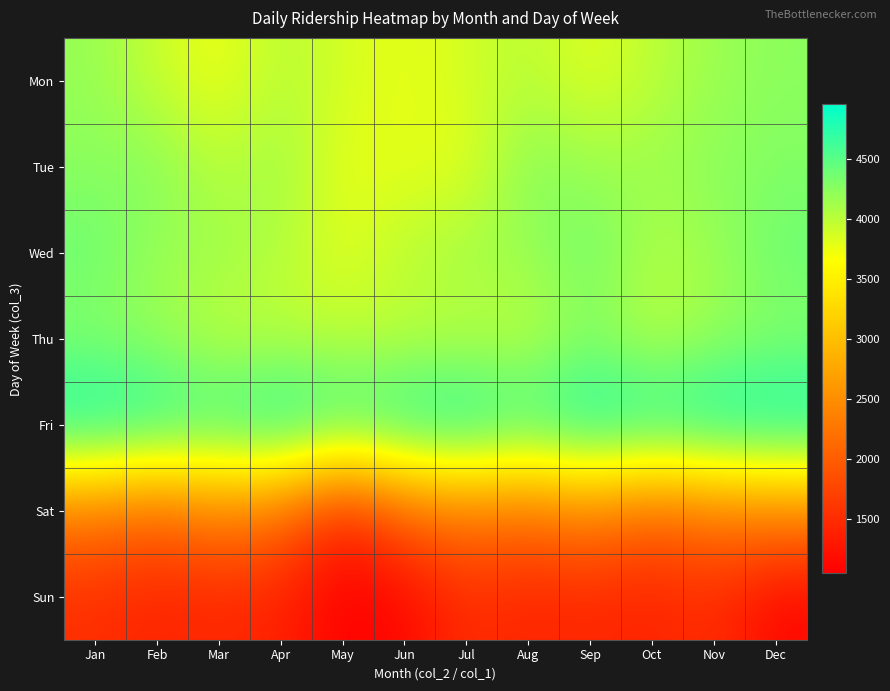

Reading left to right, extract all data points from this chart.

Mon: Jan=4186	Feb=3922	Mar=3731	Apr=4021	May=3870	Jun=3766	Jul=3876	Aug=4012	Sep=3800	Oct=3987	Nov=4160	Dec=4238
Tue: Jan=4238	Feb=4286	Mar=3987	Apr=4162	May=3766	Jun=3800	Jul=3766	Aug=4286	Sep=4160	Oct=4162	Nov=4238	Dec=4286
Wed: Jan=4411	Feb=4160	Mar=4152	Apr=4040	May=3800	Jun=4012	Jul=4152	Aug=4160	Sep=4411	Oct=4040	Nov=4152	Dec=4411
Thu: Jan=4248	Feb=4163	Mar=3957	Apr=3975	May=3975	Jun=3957	Jul=3975	Aug=3957	Sep=4248	Oct=3975	Nov=4163	Dec=4248
Fri: Jan=4940	Feb=4846	Mar=4681	Apr=4953	May=4681	Jun=4846	Jul=4940	Aug=4681	Sep=4953	Oct=4846	Nov=4940	Dec=4953
Sat: Jan=2292	Feb=2074	Mar=2413	Apr=2186	May=1369	Jun=2074	Jul=2292	Aug=2186	Sep=2413	Oct=2074	Nov=2292	Dec=2413
Sun: Jan=1516	Feb=1399	Mar=1442	Apr=1386	May=1044	Jun=1111	Jul=1516	Aug=1399	Sep=1442	Oct=1386	Nov=1516	Dec=1111